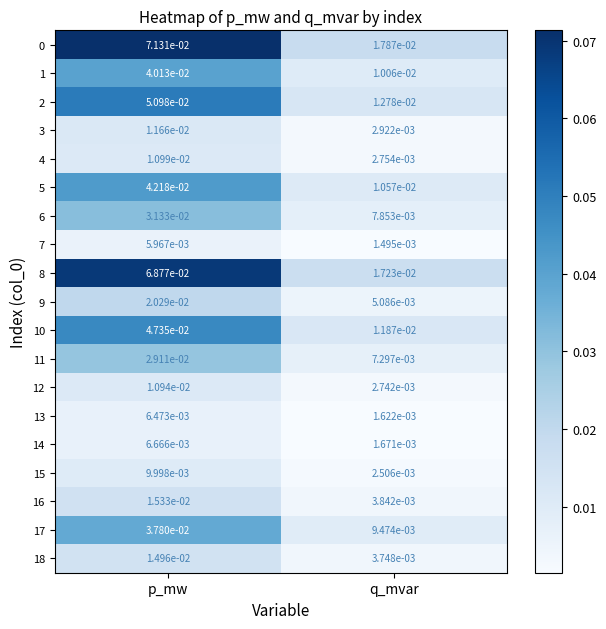

List the labels in order of 3 value, largest first.

p_mw, q_mvar